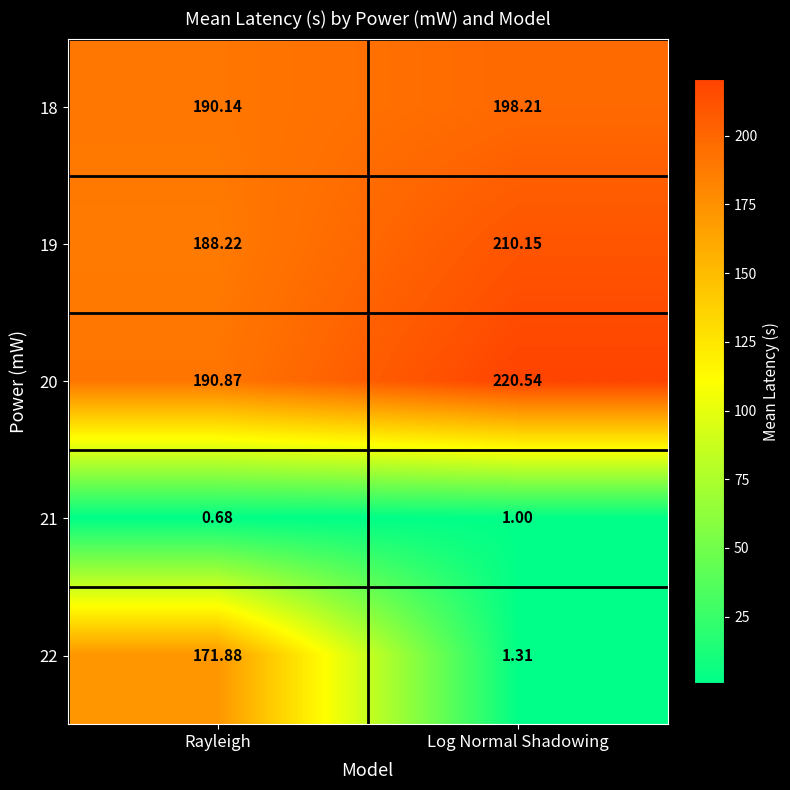

How many series are shown in this chart?

5